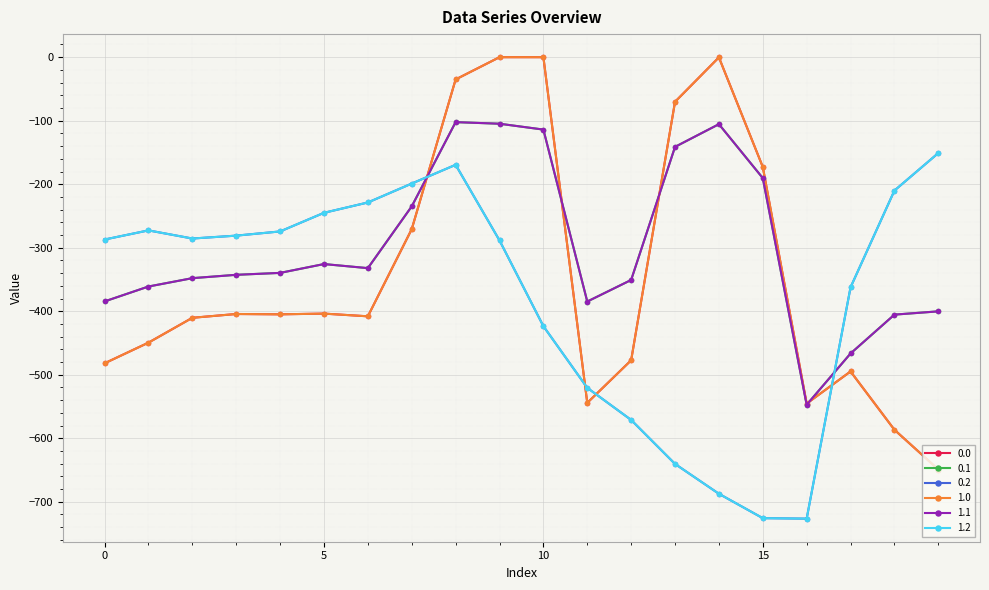

How many values in the 0.2 series exceed -285?

9